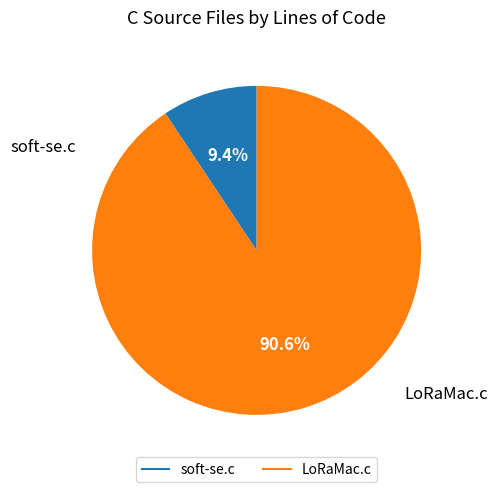

To the nearest percent, what is the combined percentage of soft-se.c and LoRaMac.c?

100%